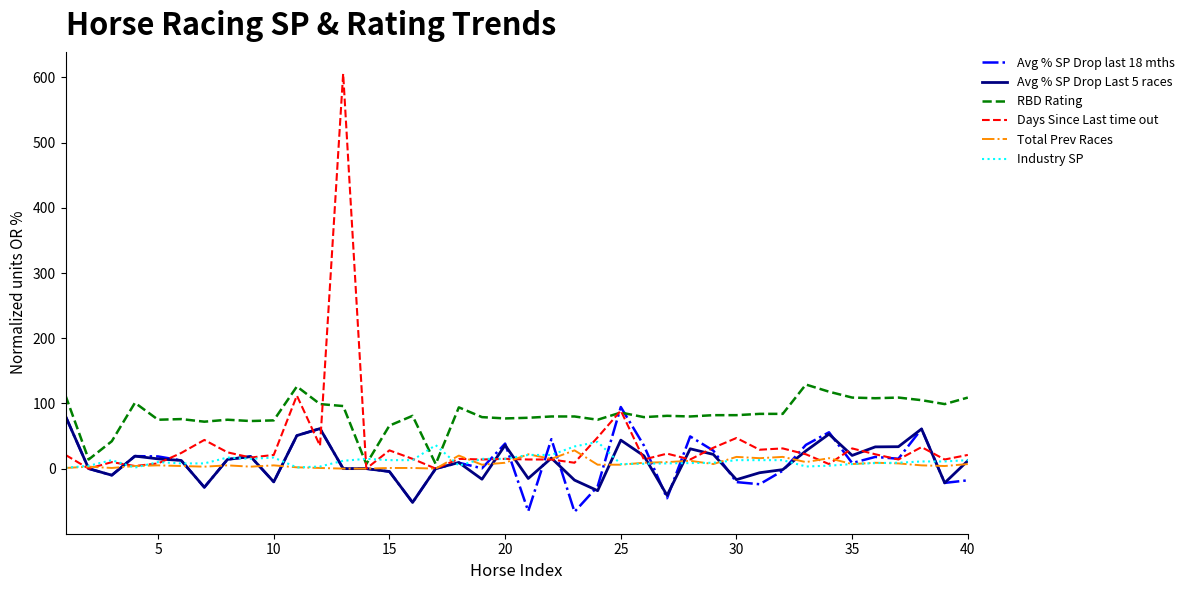

What is the sum of all Total Prev Races values?

307.0